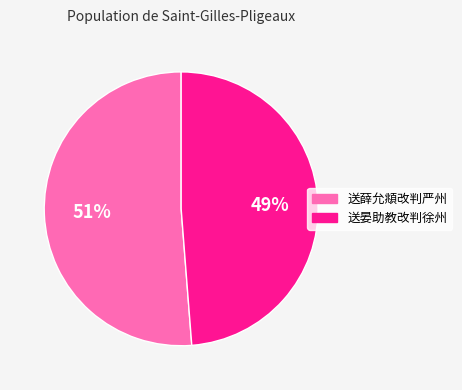

Count the number of slices in the pie.

2